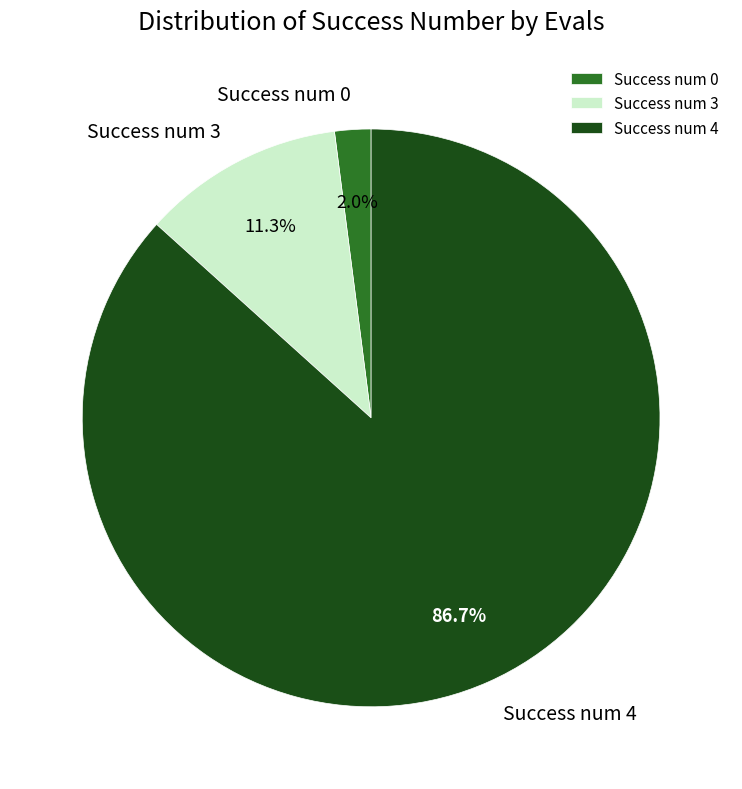

What percentage is NOT represented by Success num 3?

88.7%